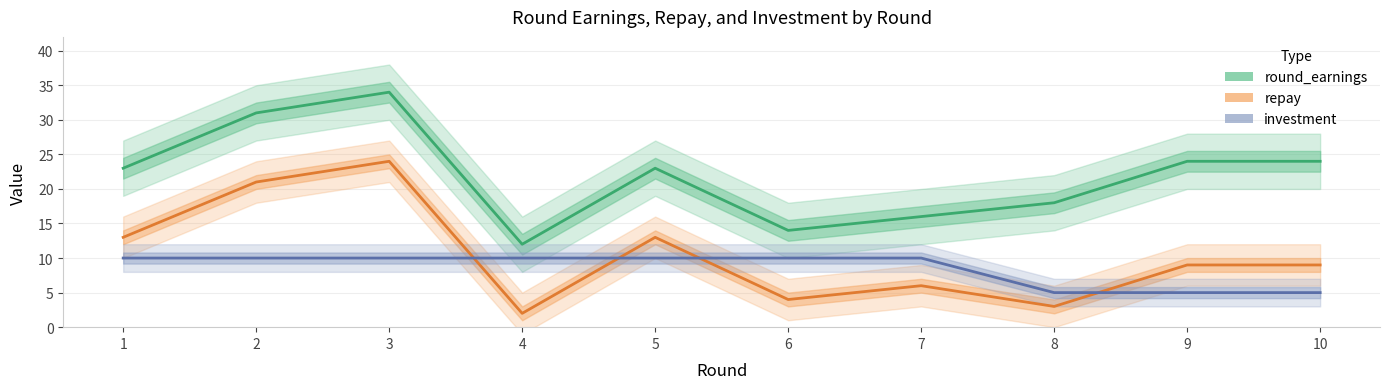

The value of repay at 6 is 6. True or false?

False